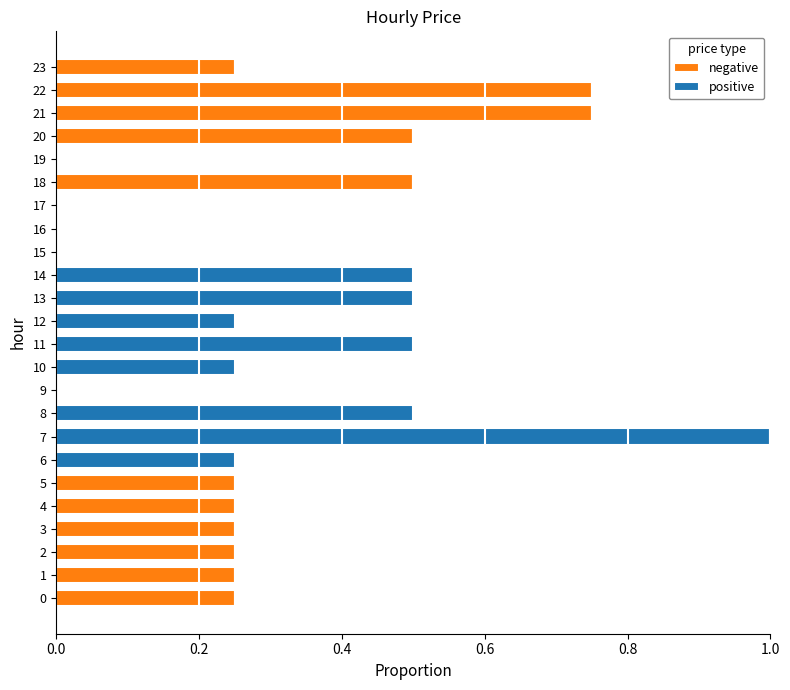

At which category is the sum across all series the highest?

7